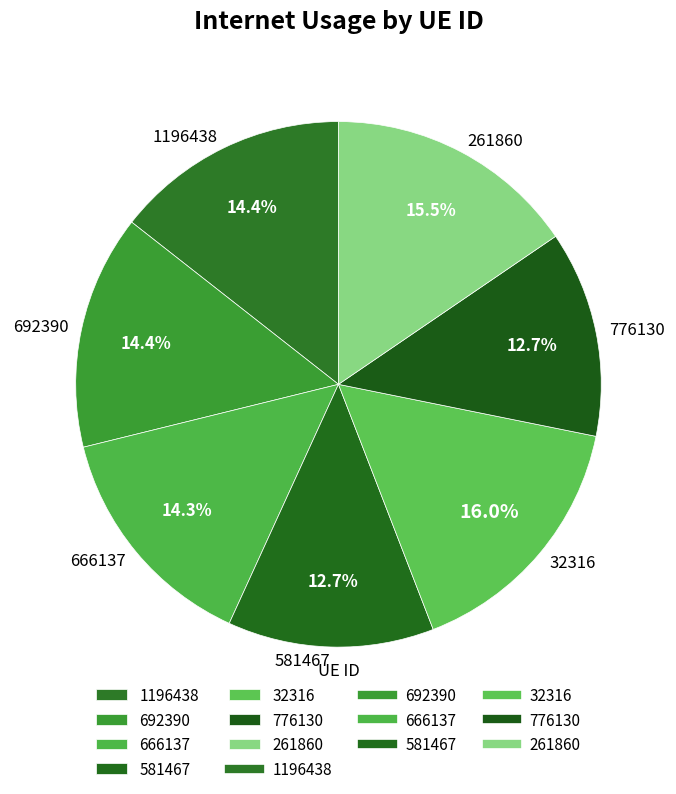

Combined, do 32316 and 261860 account for over 50%?

No